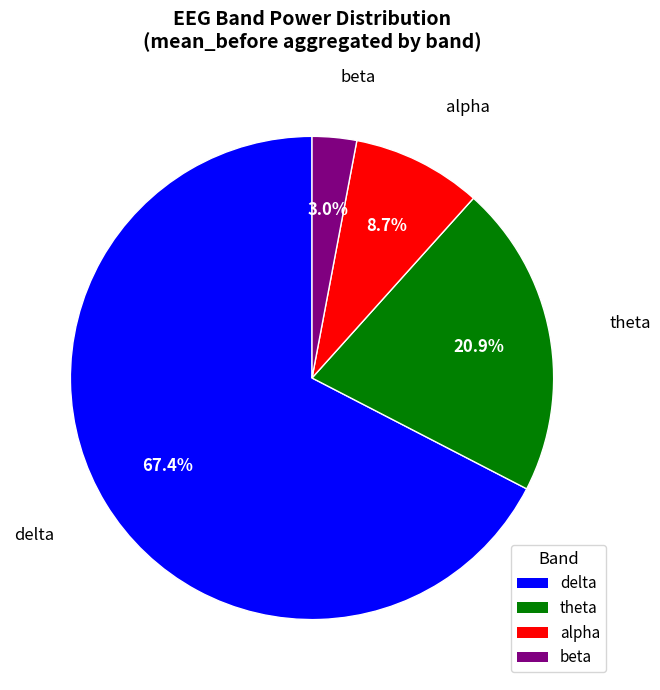

Do delta and theta together represent more than half of the pie?

Yes